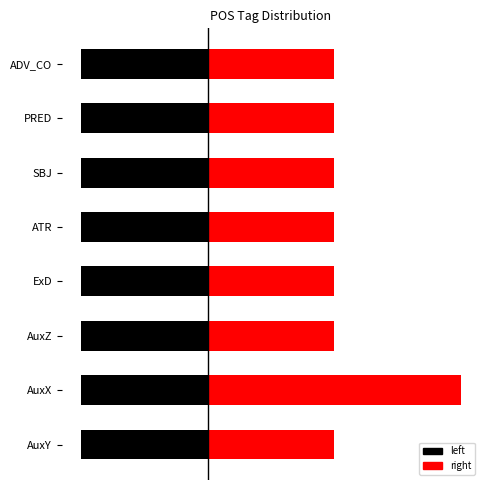

Which series has the widest spread of values?

right